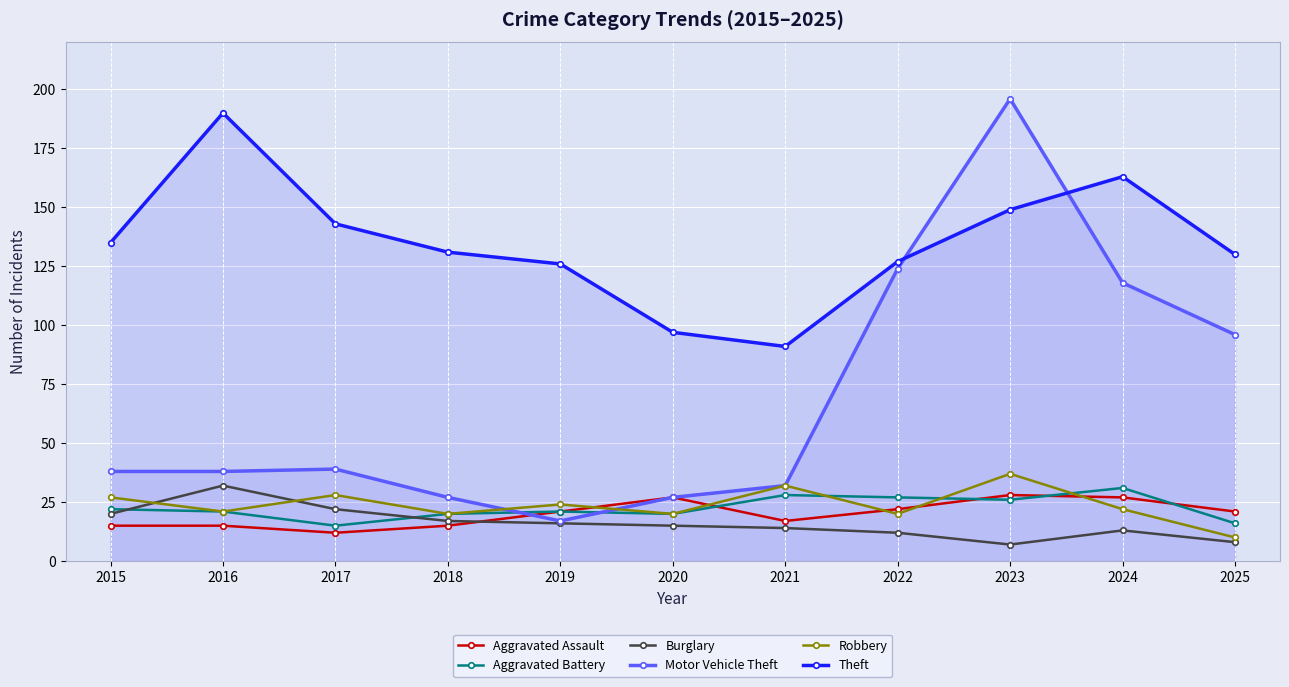

True or false: Aggravated Battery and Theft intersect in this chart.

False